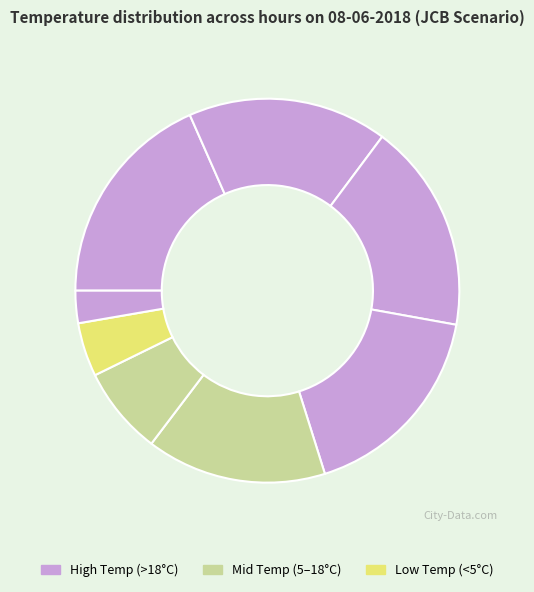

Count the number of slices in the pie.

8